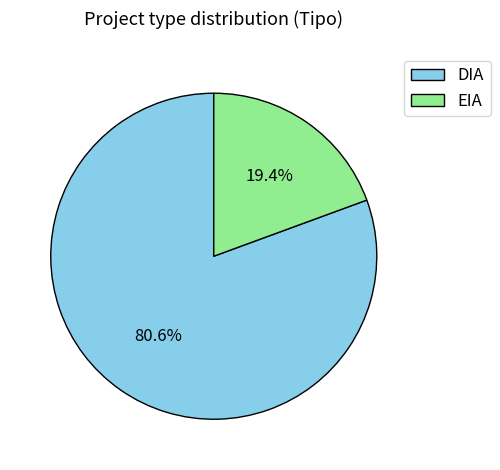

Combined, what portion of the pie is EIA and DIA?

100.0%